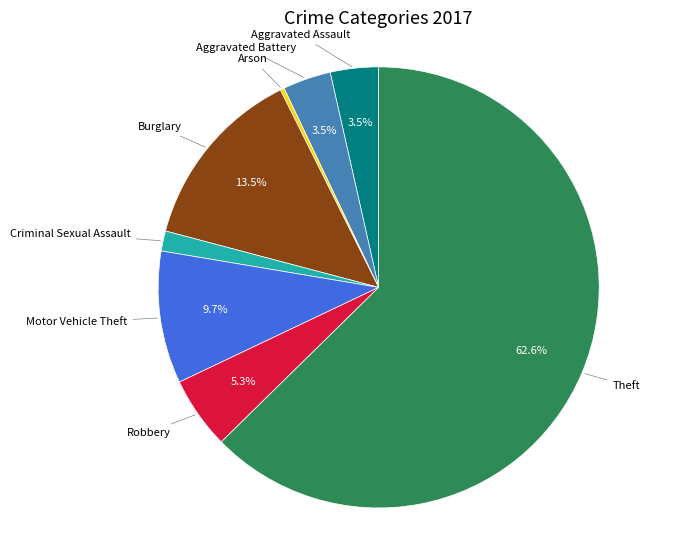

Is there any slice that represents more than half of the pie?

Yes